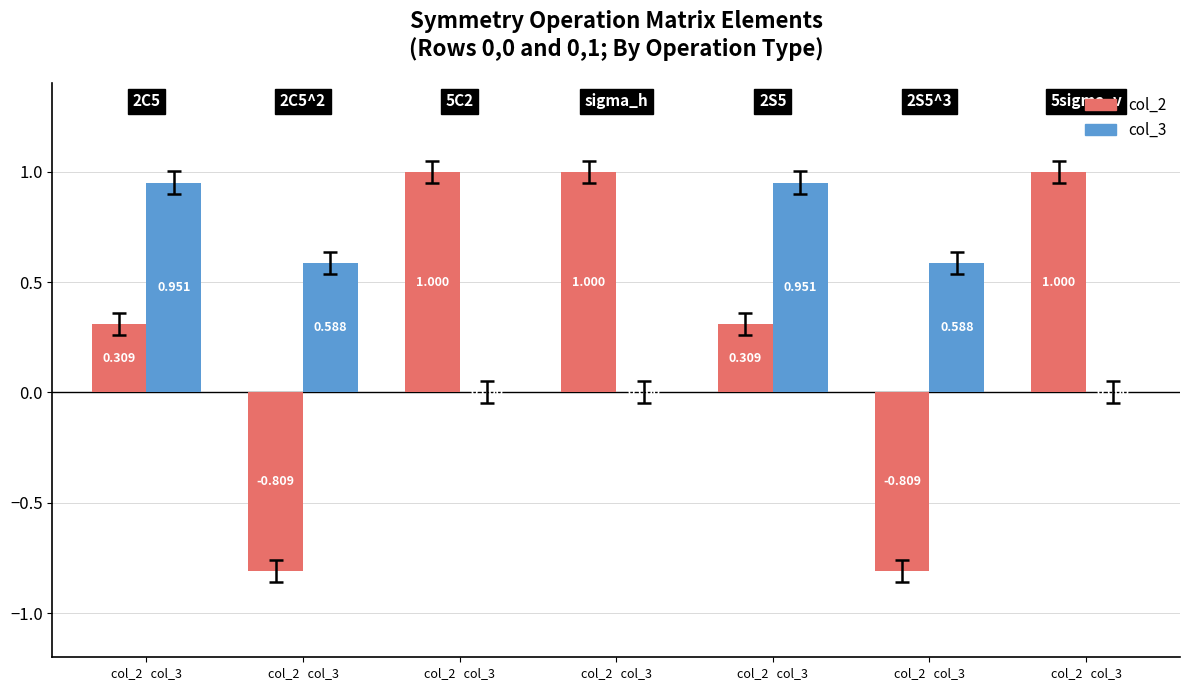

What is the spread (max minus min) of values at col_2   col_3?

0.6